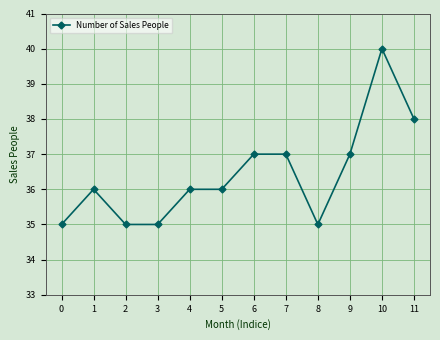

At which category does the data reach its first local peak?

1